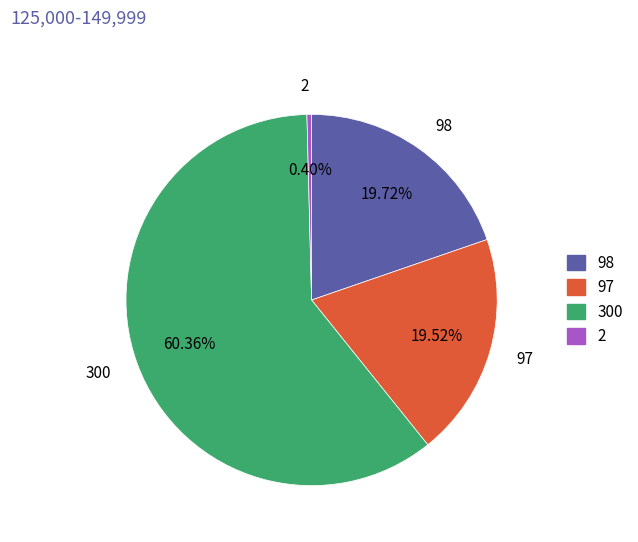

Combined, what portion of the pie is 2 and 97?

19.9%